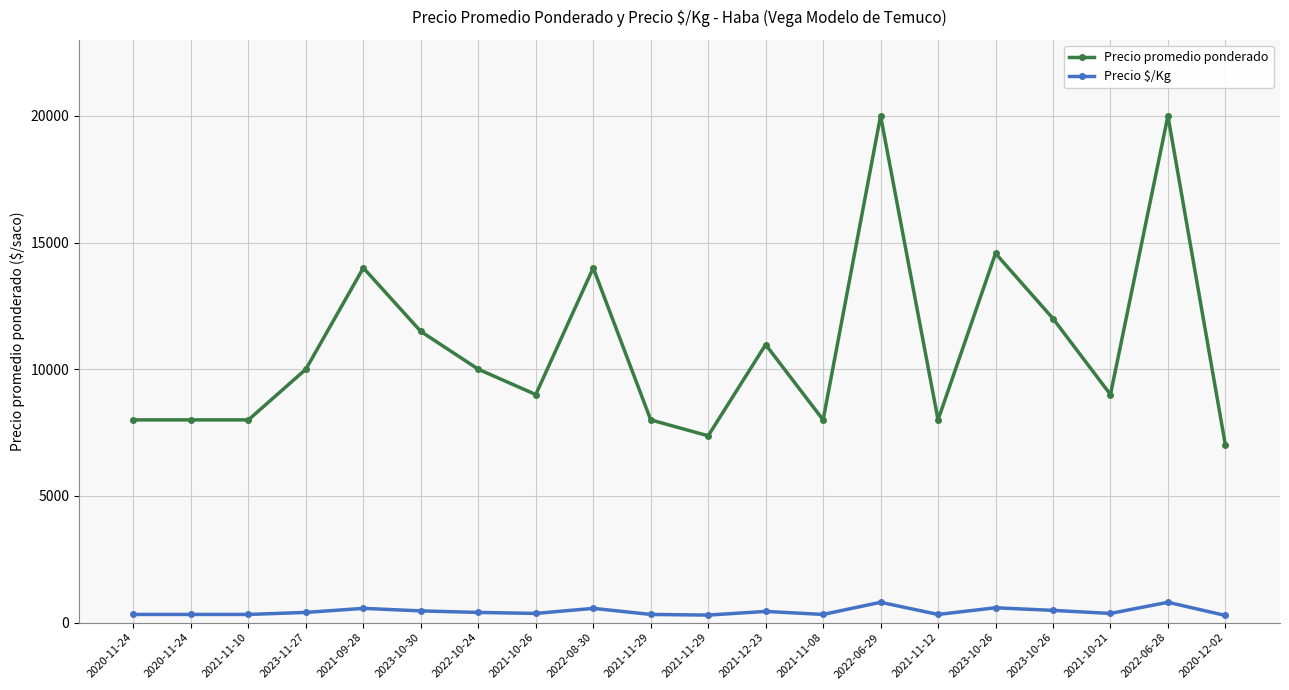

Between 2021-10-26 and 2022-06-29, which series saw the biggest shift?

Precio promedio ponderado